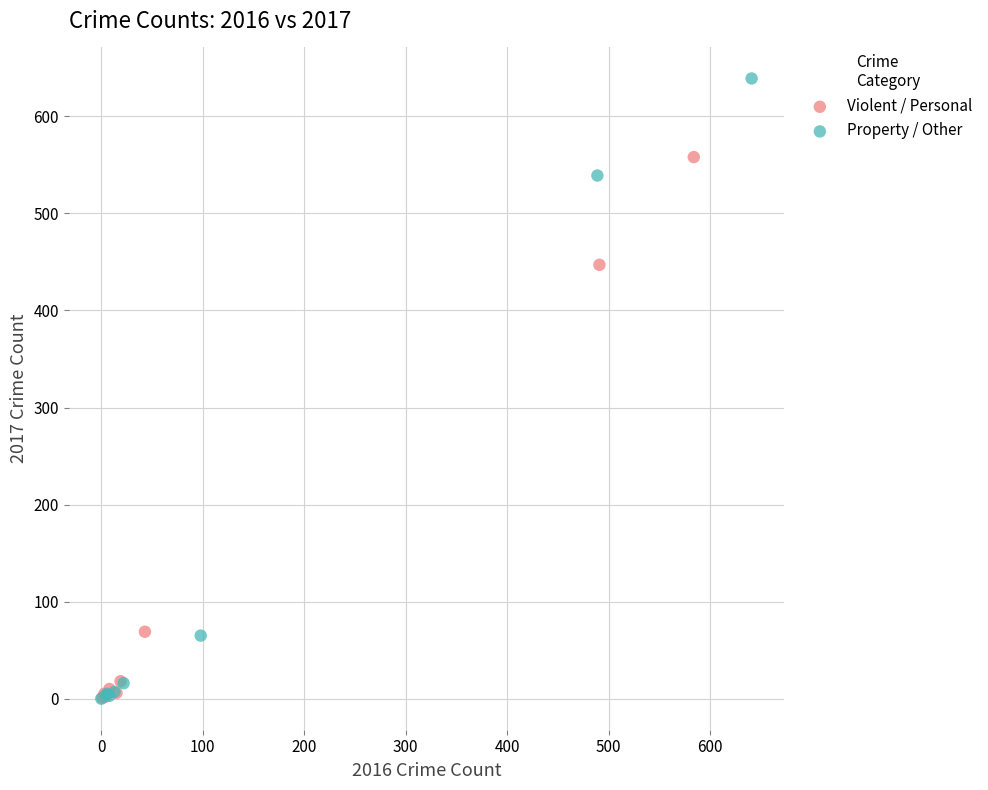

Which series reaches the maximum Y coordinate?

Property / Other